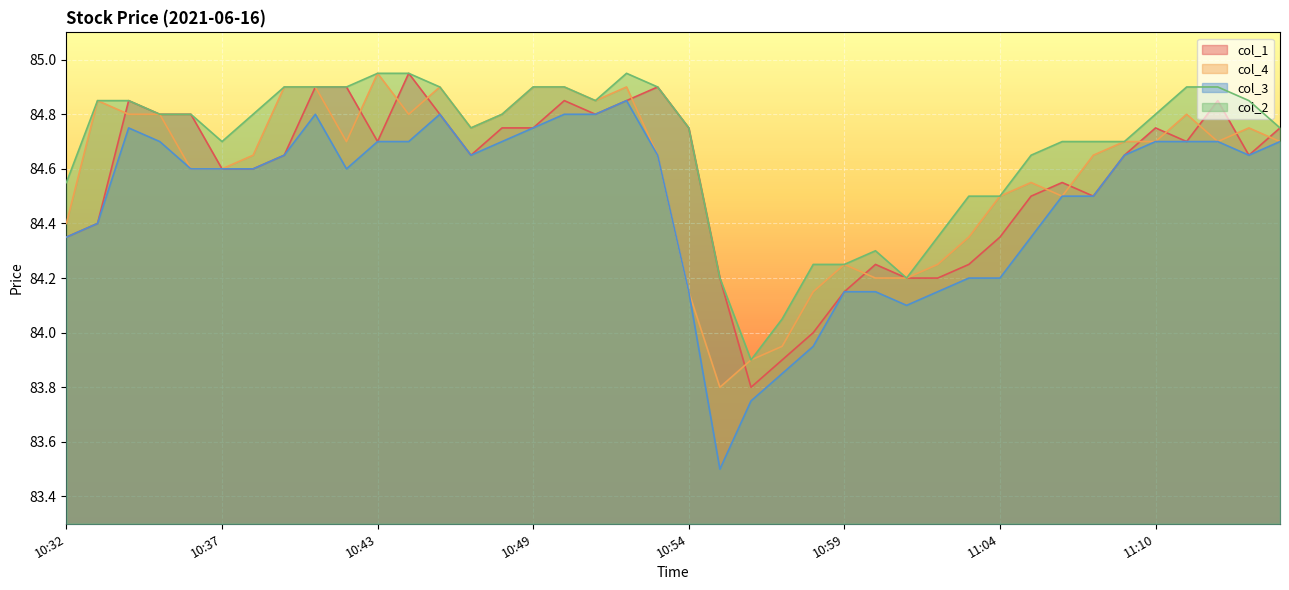

What value does the col_4 series have at 10:50?

84.9